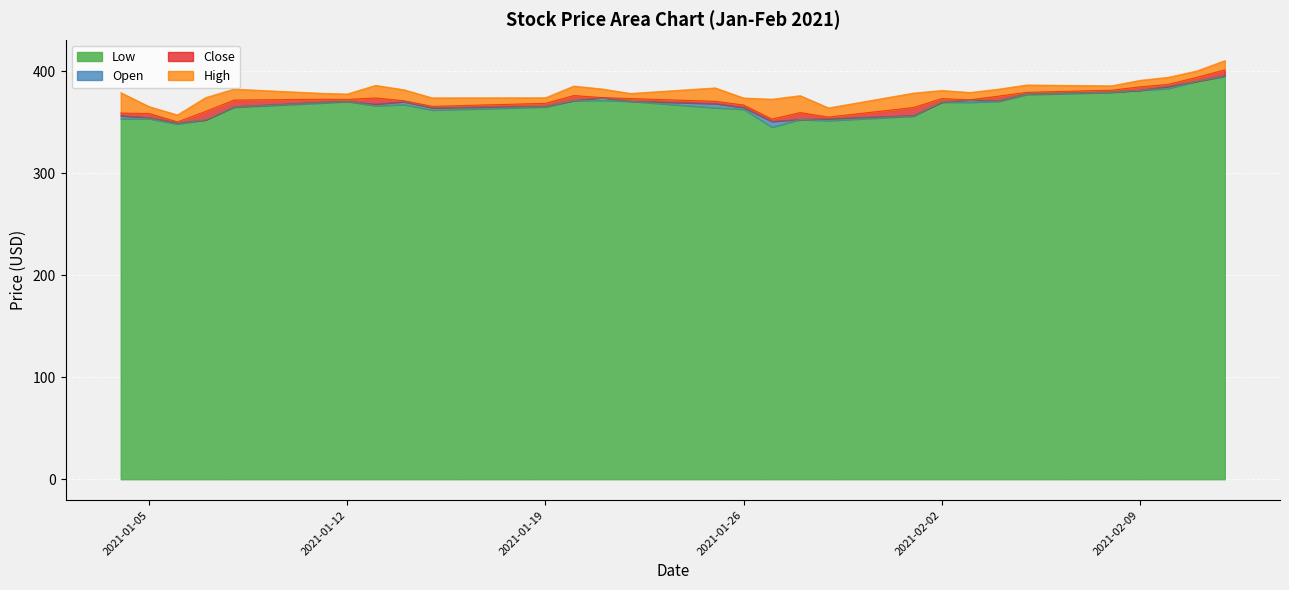

What is the total value across all series at 2021-02-02?

381.4